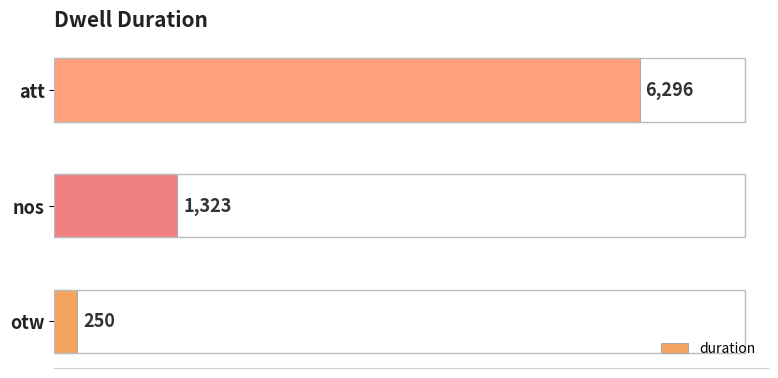

Between att and nos, which is larger?

att